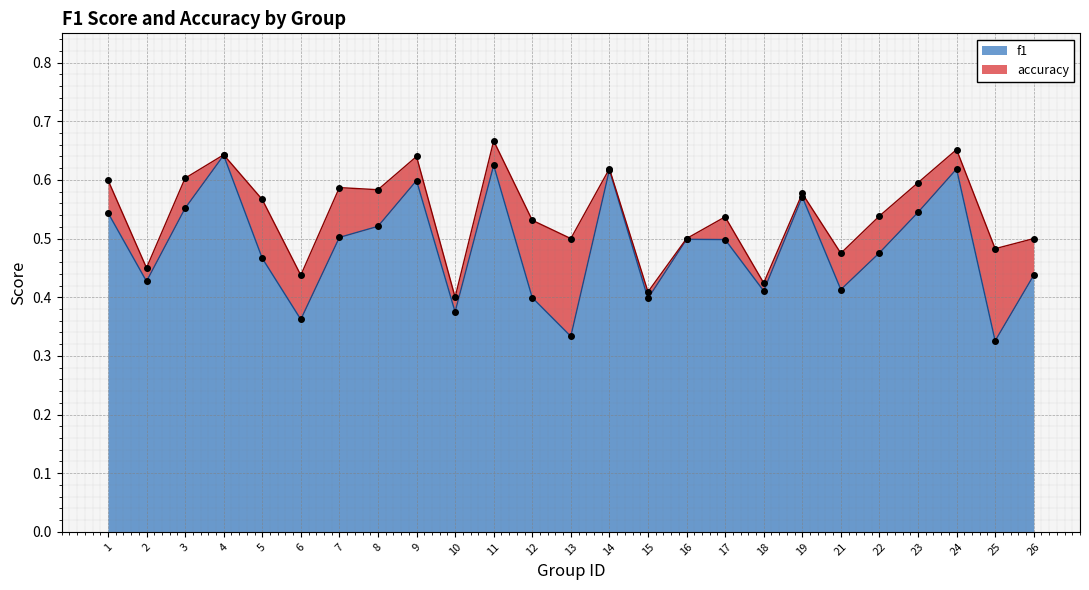

Which category has the lowest value across all series?

25